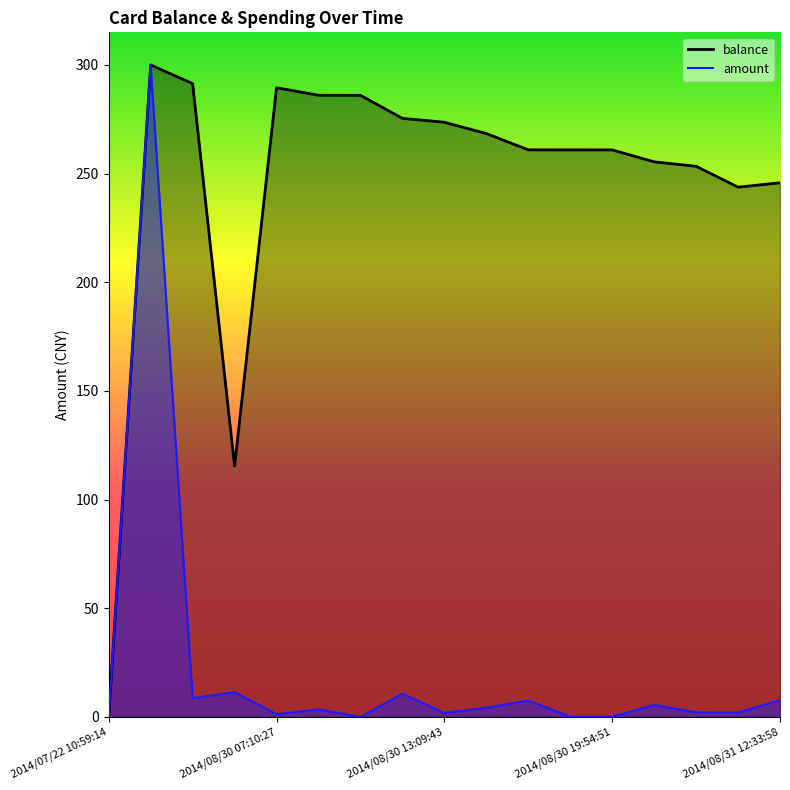

Where is balance nearest to the value 150?

2014/08/29 23:15:59